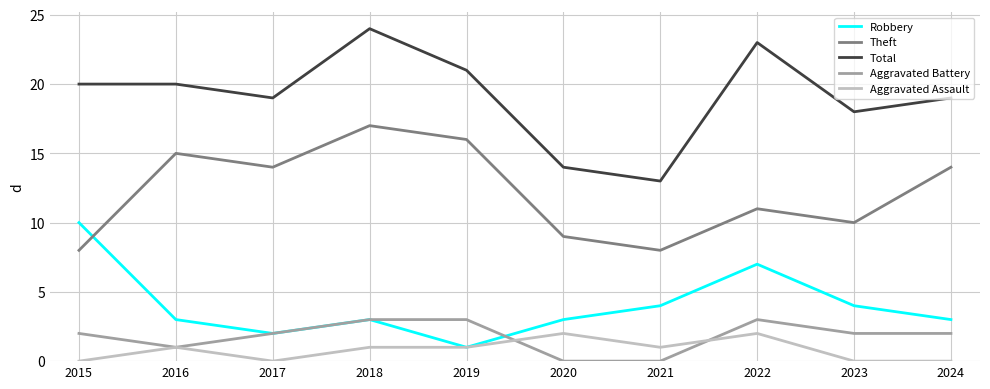

What are all the series names shown in the legend?

Robbery, Theft, Total, Aggravated Battery, Aggravated Assault